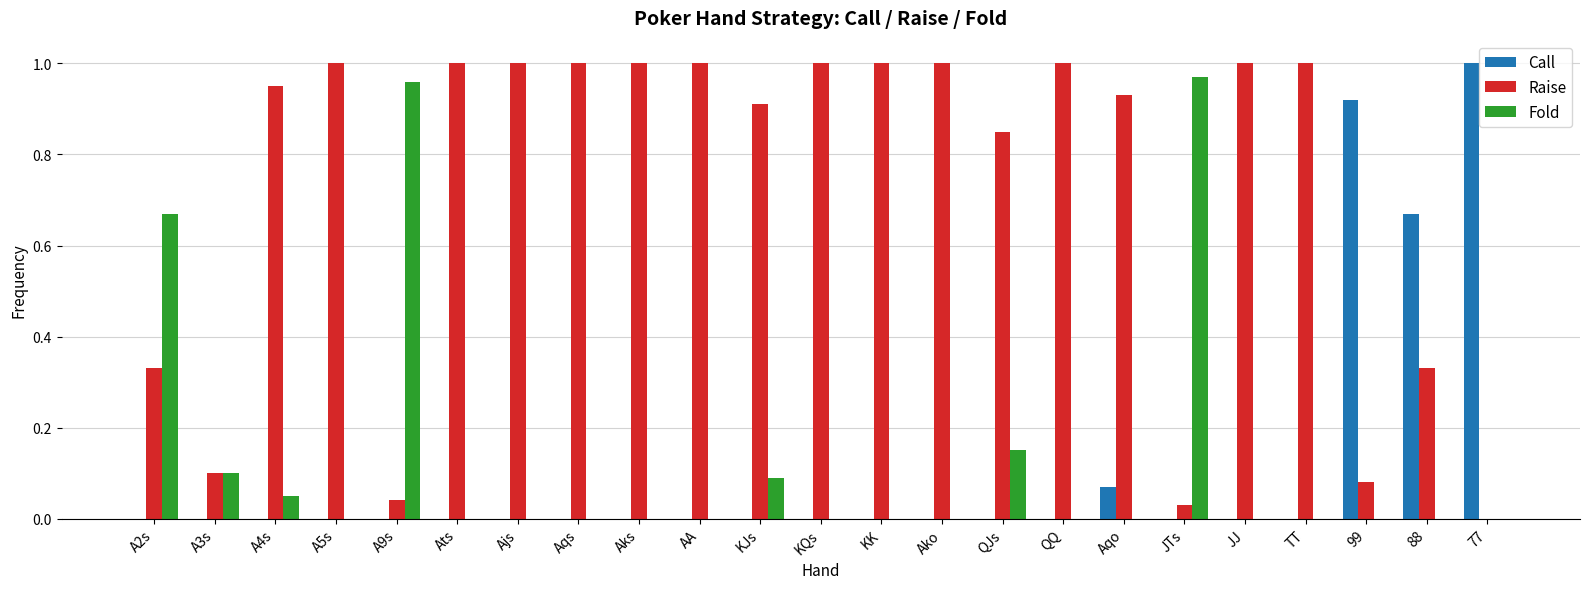

What is the sum of the Raise values at Ajs and 99?

1.1